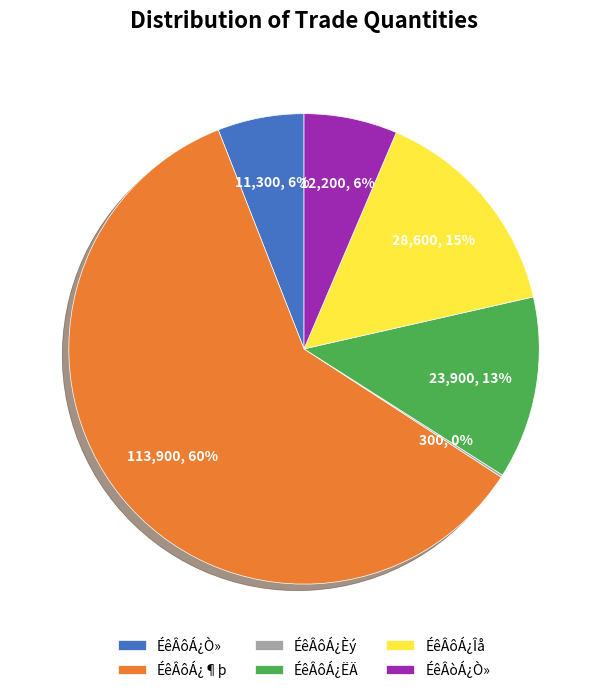

Between ÉêÂôÁ¿ËÄ and ÉêÂôÁ¿Îå, which is larger?

ÉêÂôÁ¿Îå